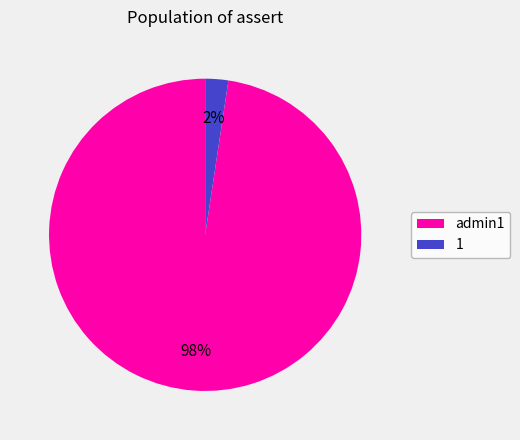

Rank the categories by value from highest to lowest.

admin1, 1